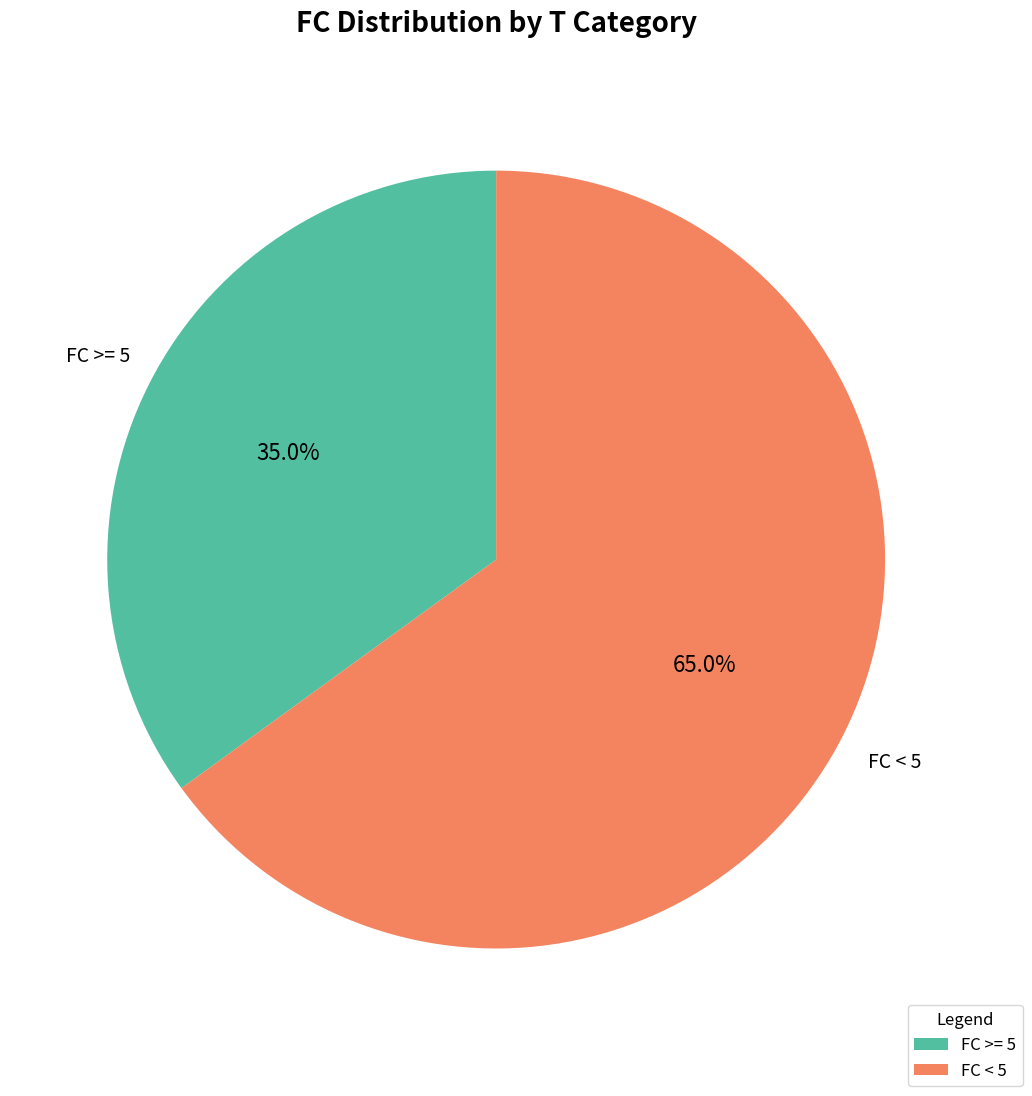

Which category has the biggest portion of the pie?

FC < 5